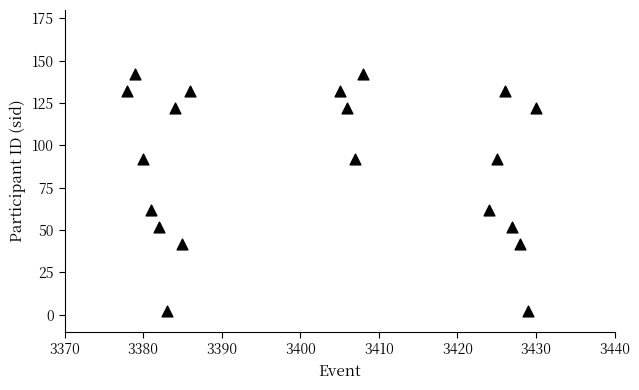

What is the range of Y values (max minus min)?

140